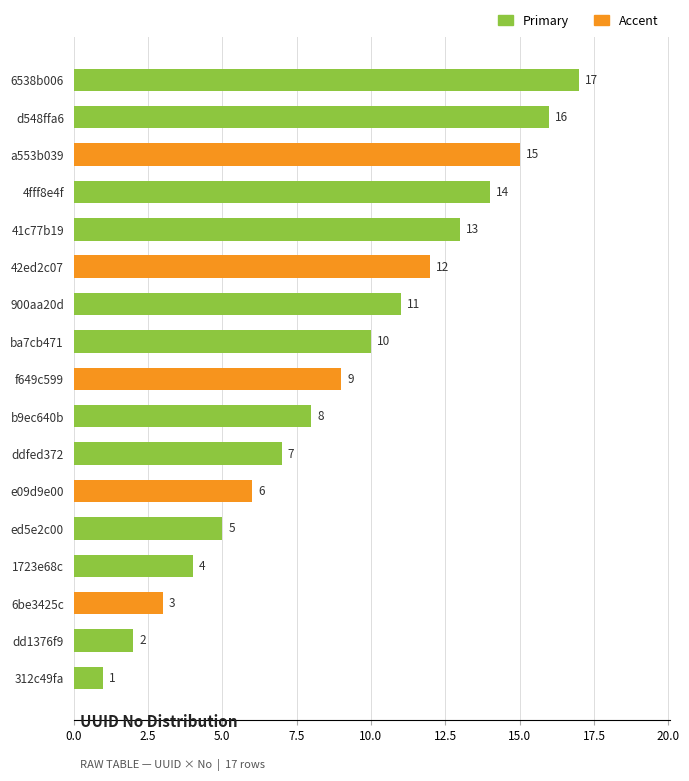

True or false: the data shows 12 at b9ec640b.

False